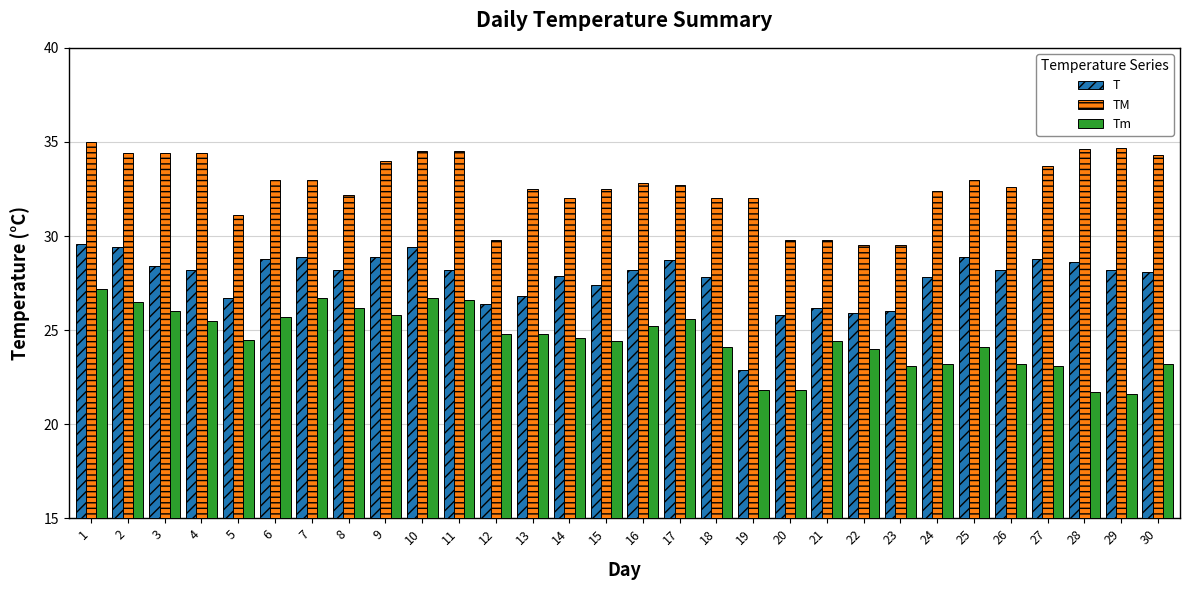

What is the average value of the T series?

27.8